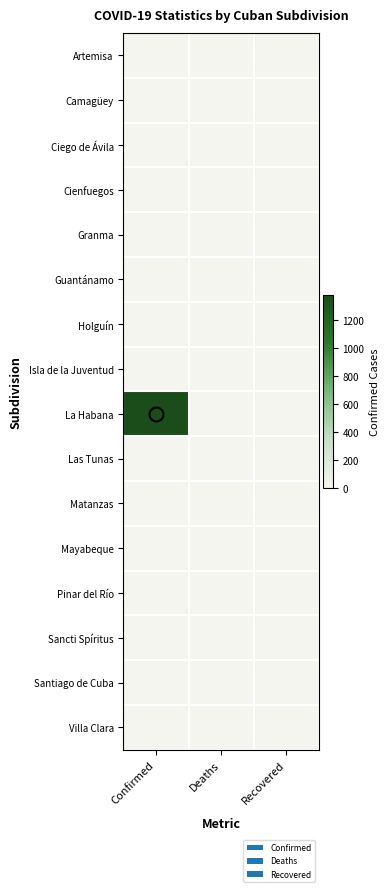

At which category does the chart reach its peak across all series?

Confirmed